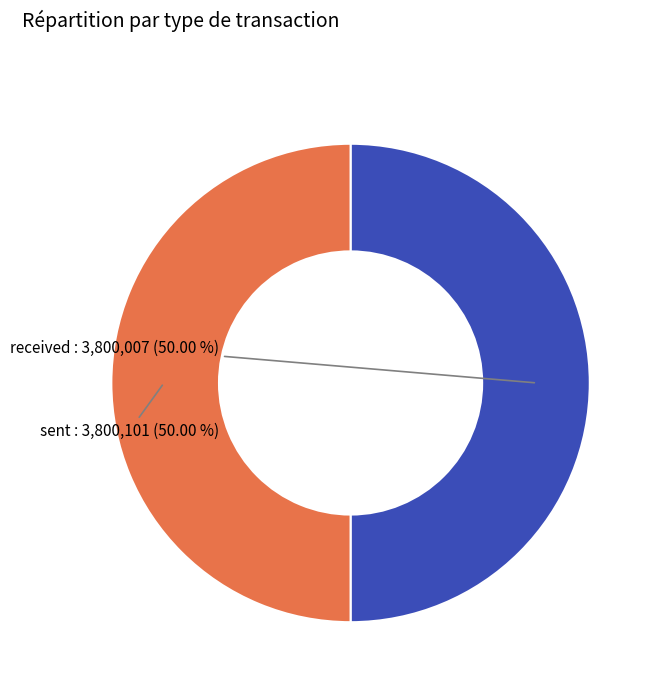

The received slice represents 45% of the pie. True or false?

False